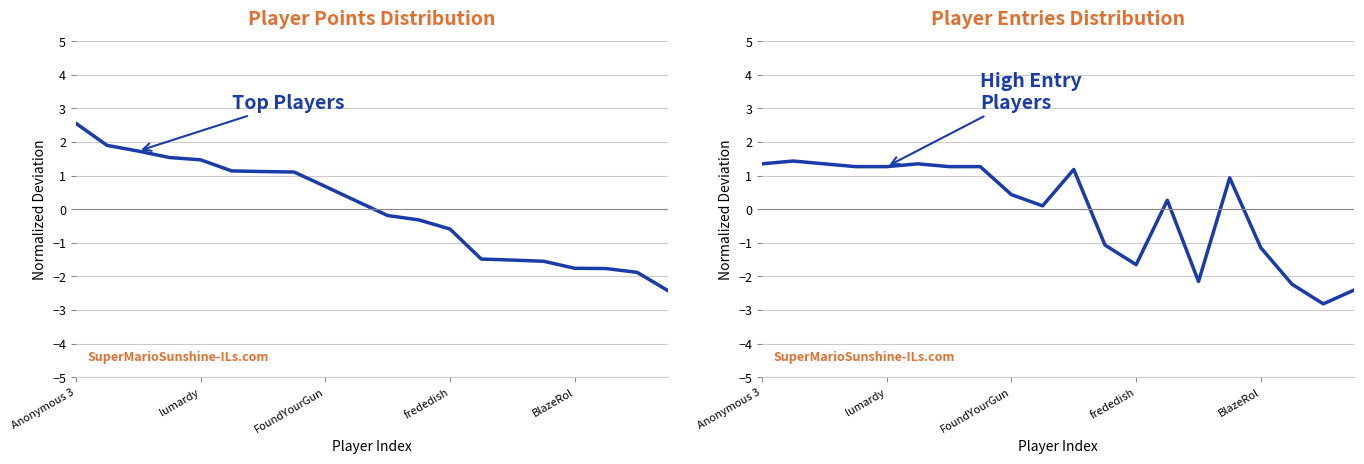

Which label corresponds to the largest value in the chart?

Anonymous 3